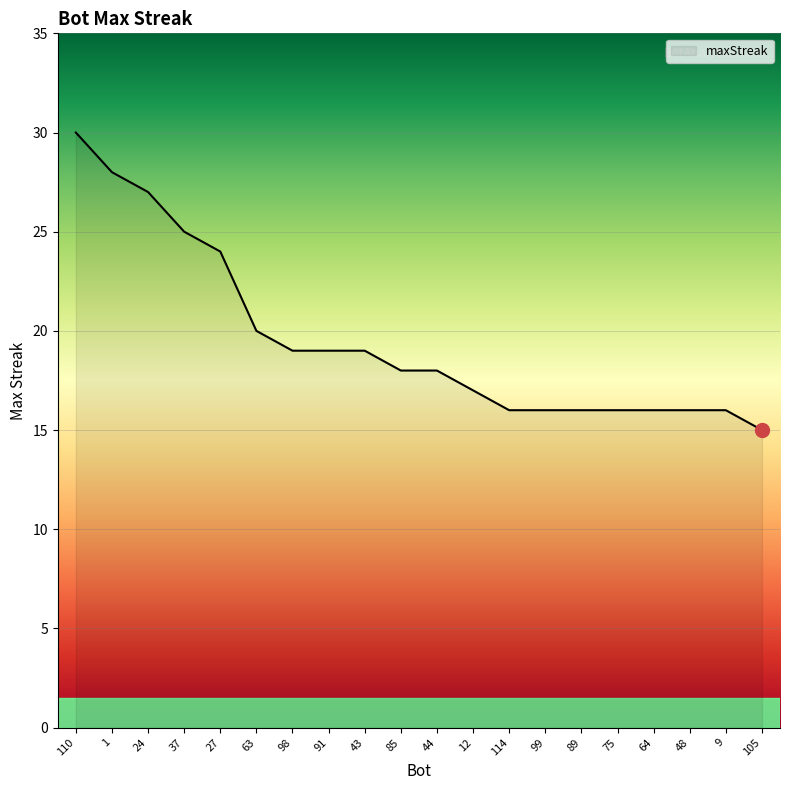

What is the change in value from 24 to 85?

-9